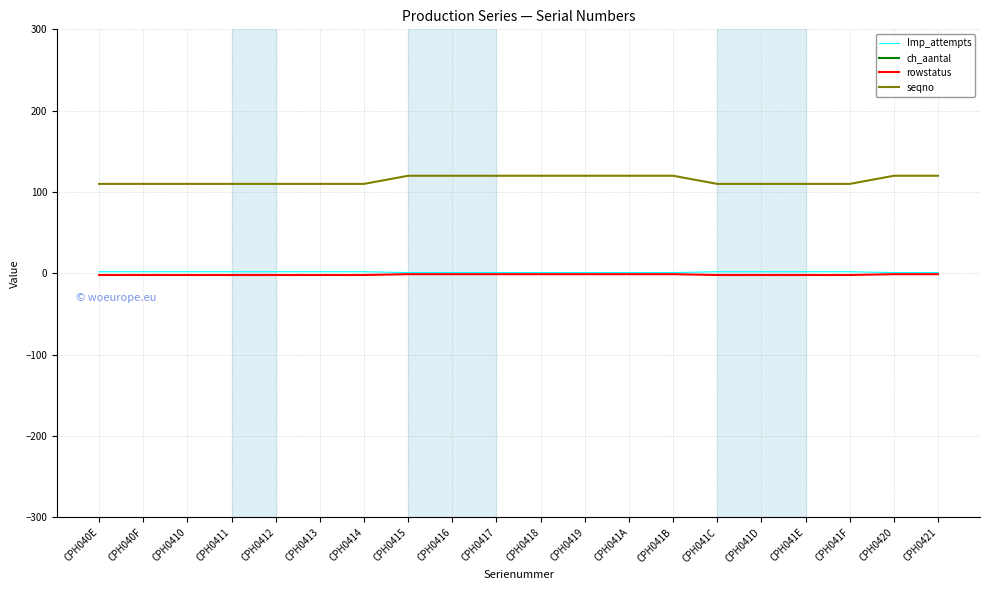

What position from the right is CPH041B?

7